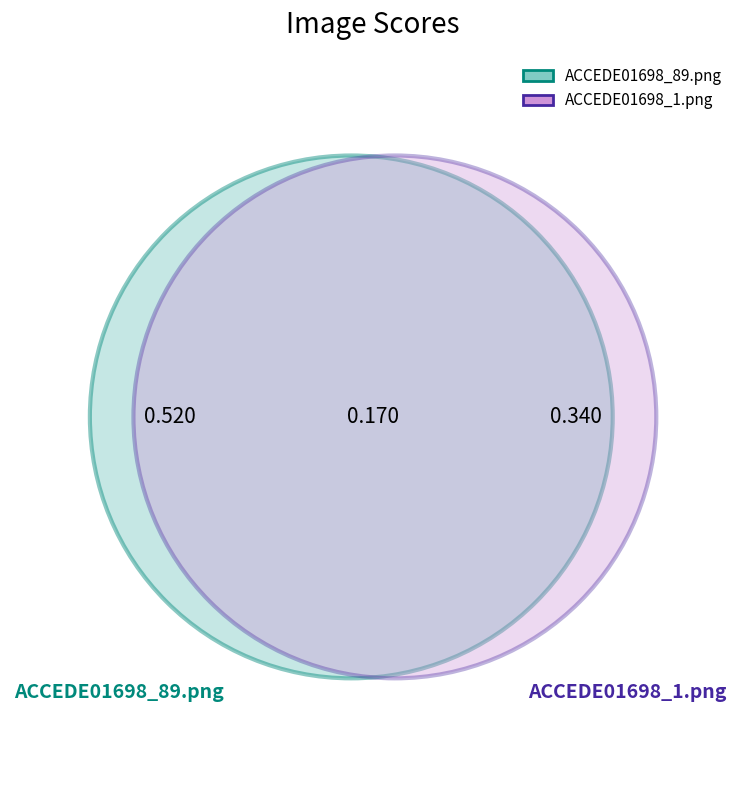

What percentage is the ACCEDE01698_1.png slice, to the nearest percent?

40%